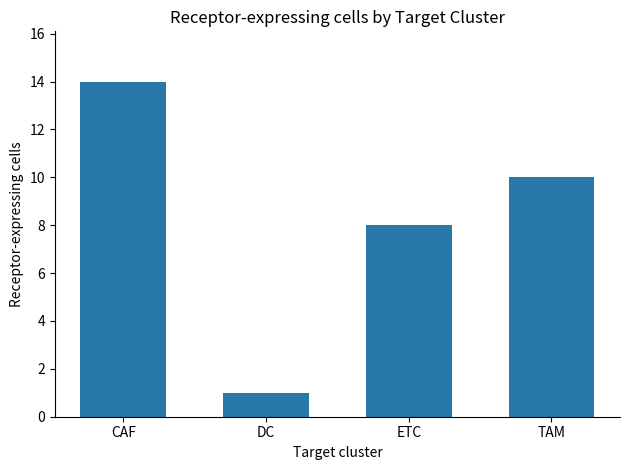

What is the change in value from DC to ETC?

+7